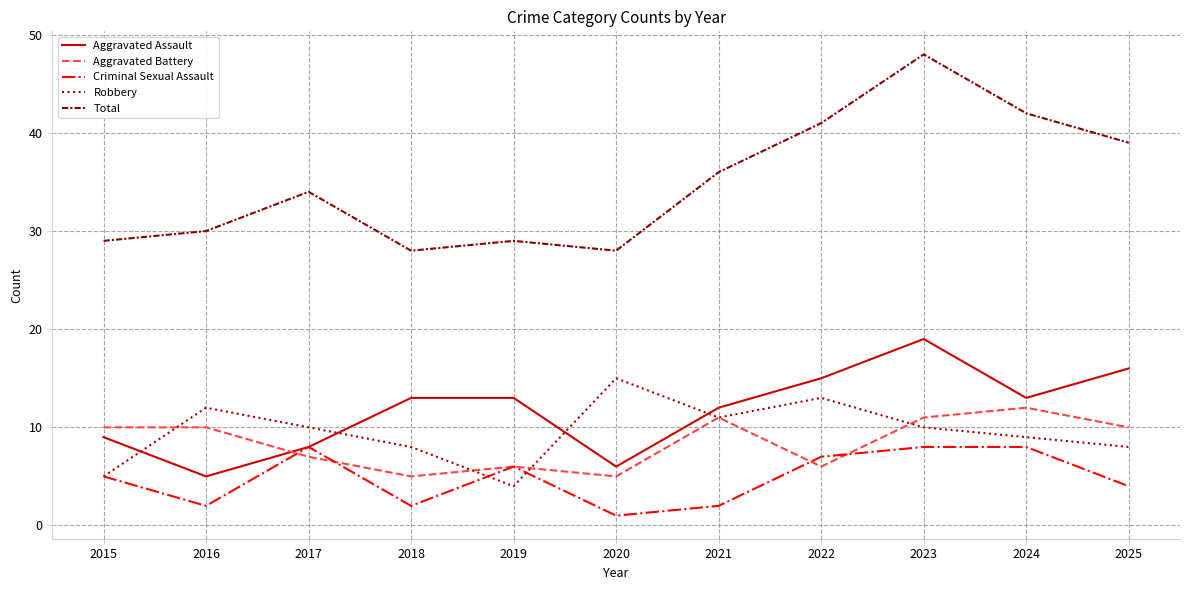

Which series has the widest spread of values?

Total